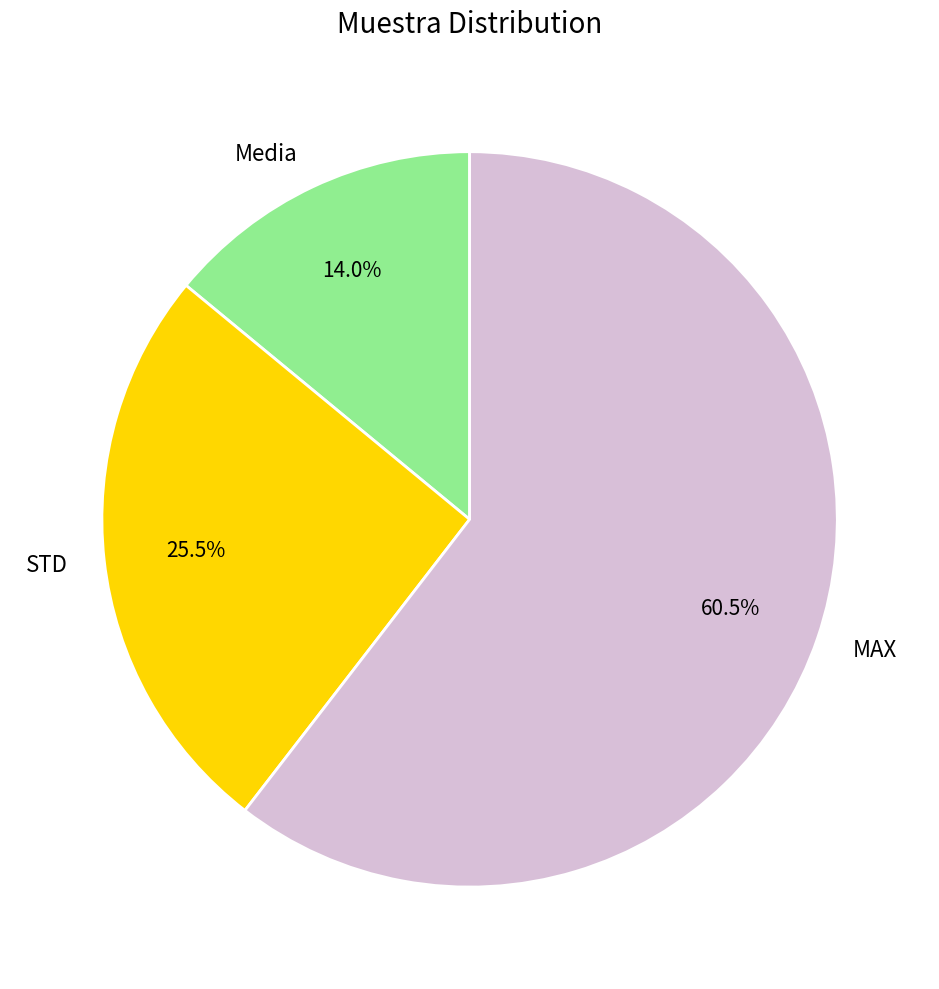

Rank the categories by value from highest to lowest.

MAX, STD, Media